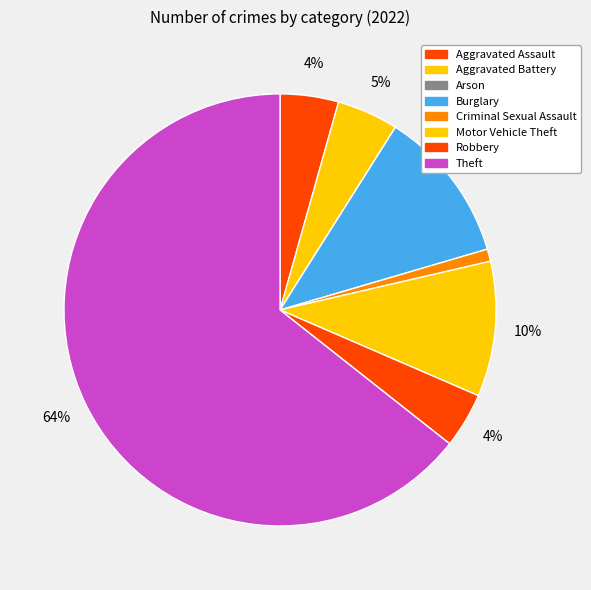

To the nearest percent, what is the difference between the Robbery and Criminal Sexual Assault slice percentages?

3%